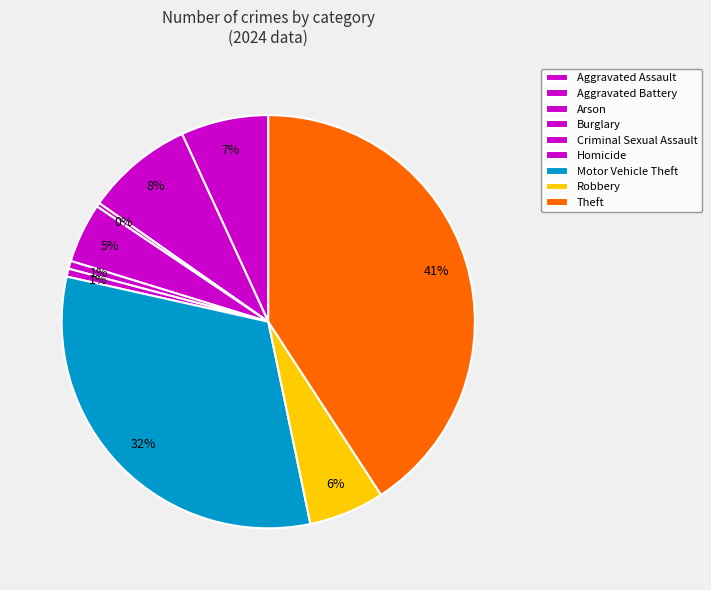

How many slices are in this pie chart?

9